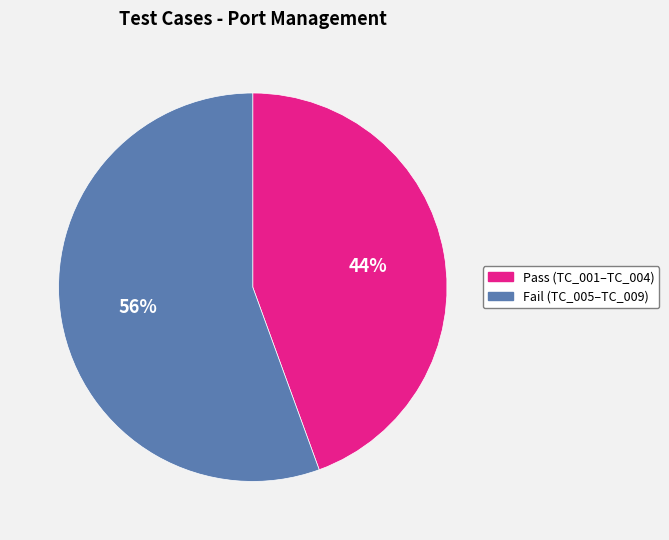

Does any single category account for the majority?

Yes